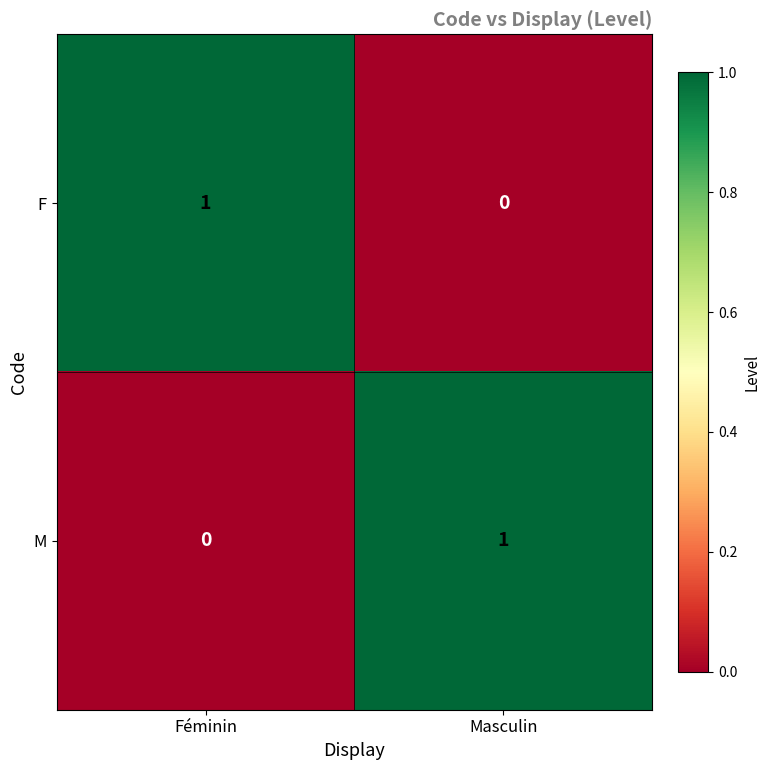

List the labels in order of F value, smallest first.

Masculin, Féminin